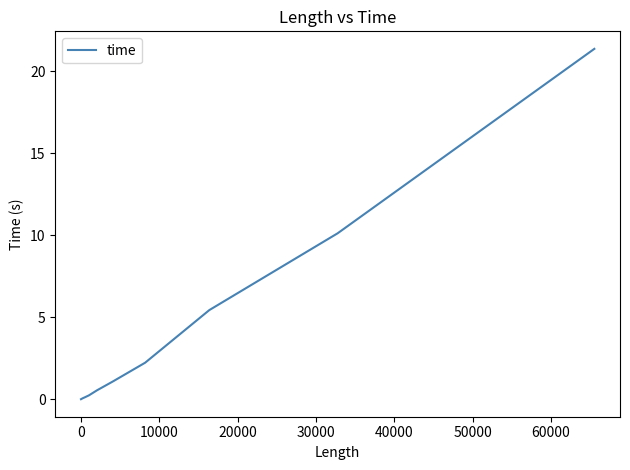

What is the greatest value displayed?

21.4